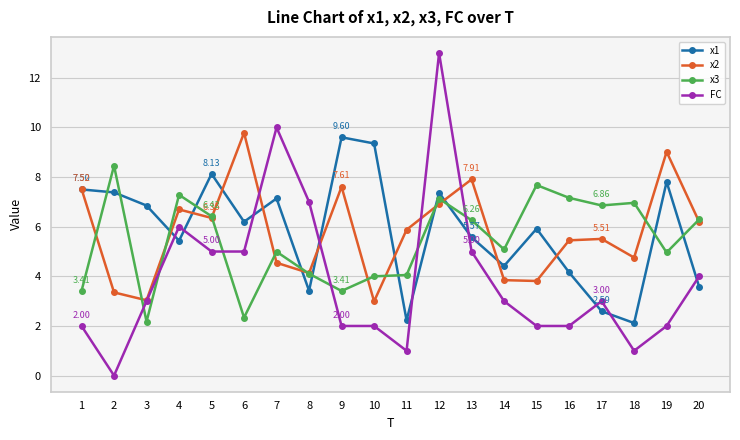

What is the value of the x3 point at the 7th from the left?

5.0